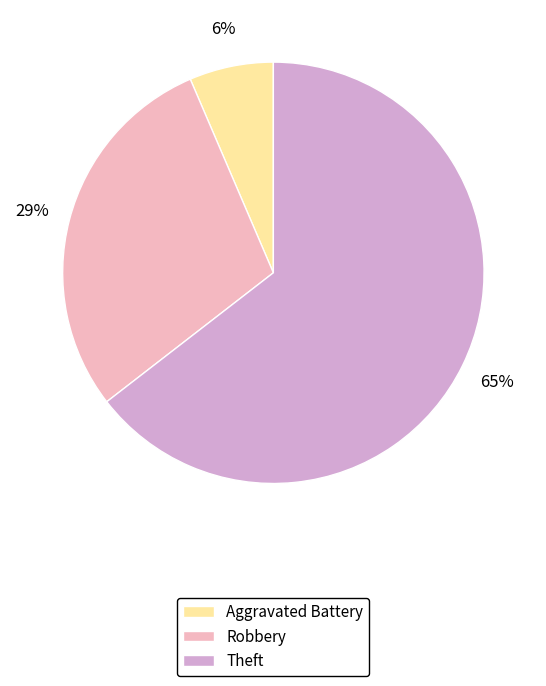

To the nearest percent, what is the average slice percentage?

33%